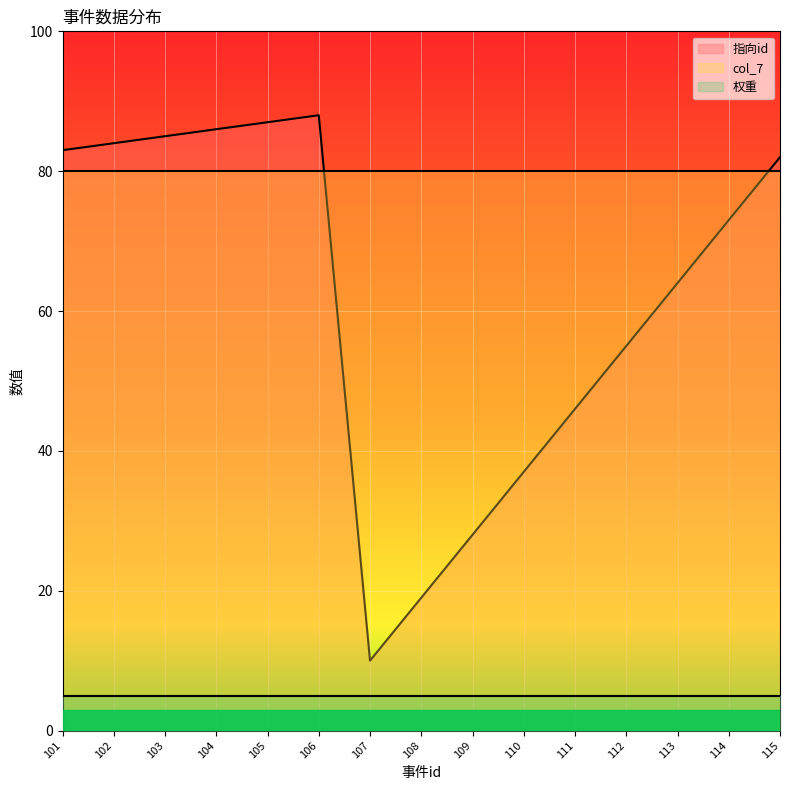

The value of 权重 at 111 is 8. True or false?

False